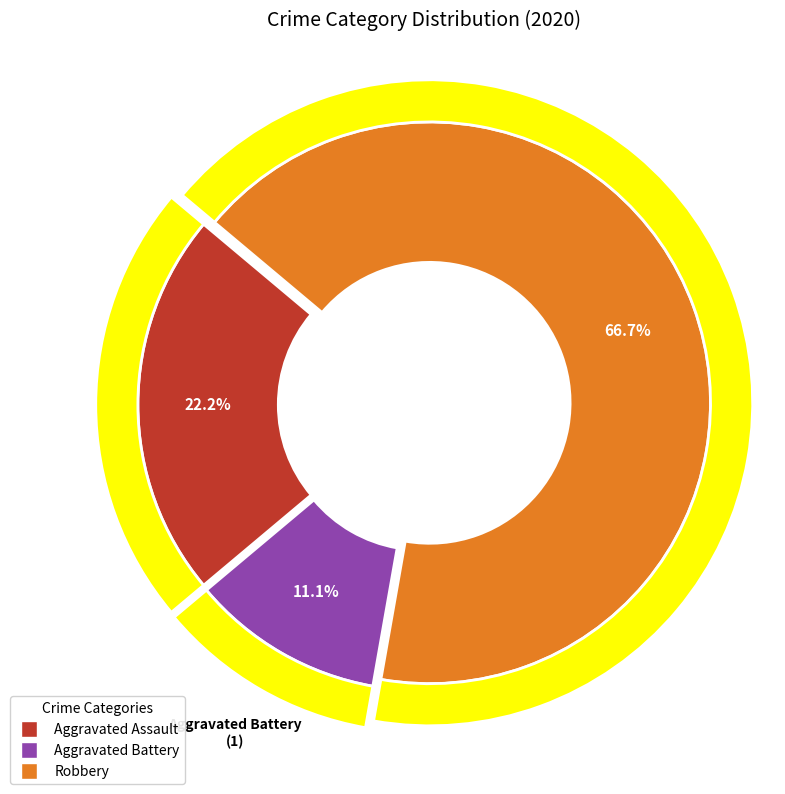

How many slices are in this pie chart?

3